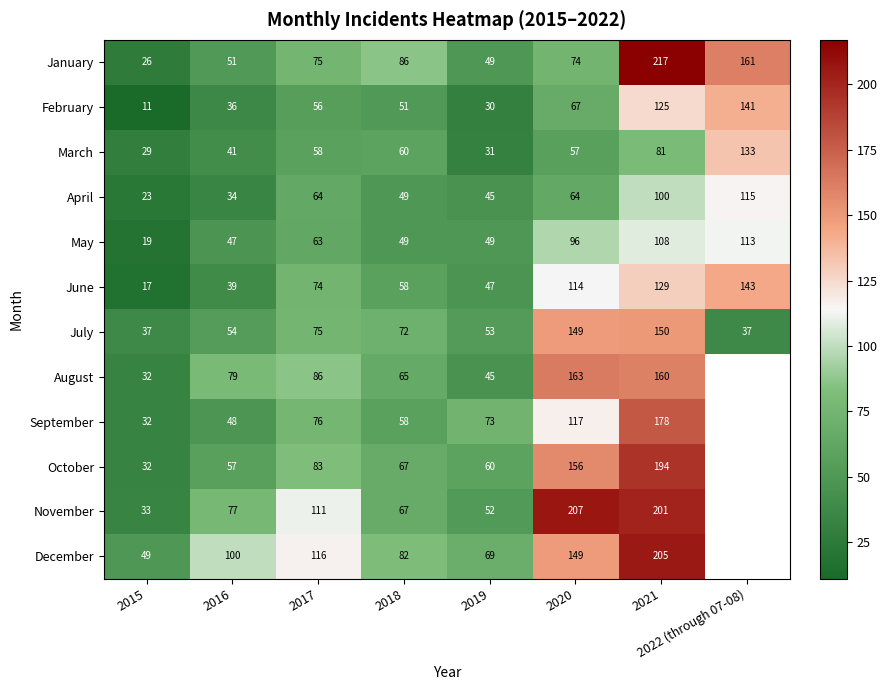

What is the average value of the May series?

68